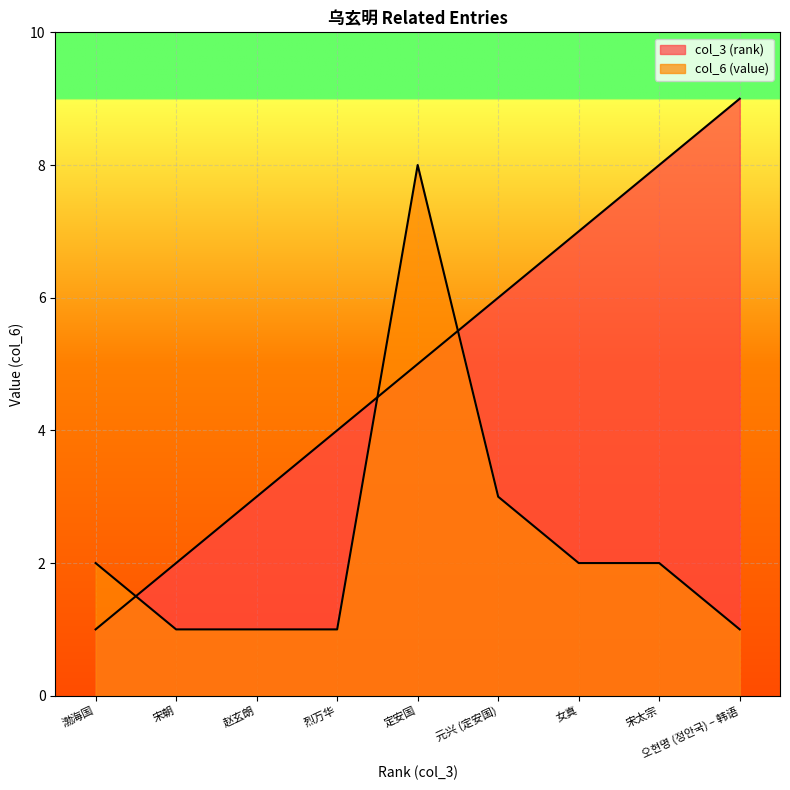

Reading left to right, list all the values displayed in this chart.

col_3 (rank): 1	2	3	4	5	6	7	8	9
col_6 (value): 2	1	1	1	8	3	2	2	1